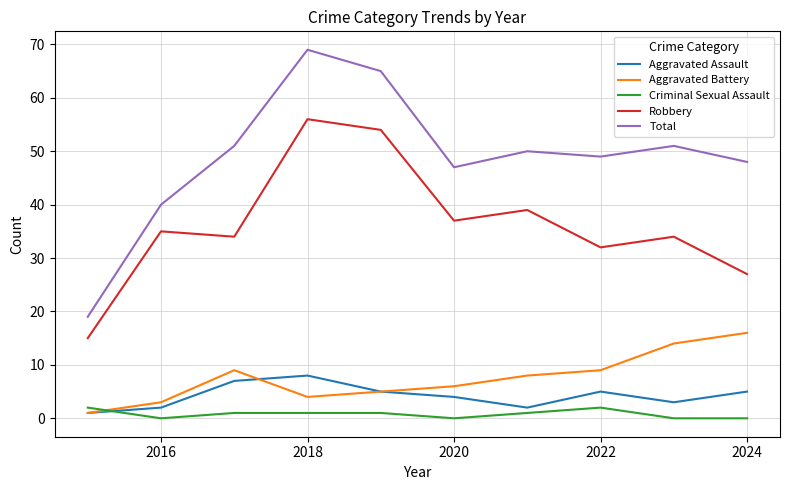

Which series has the largest total across all categories?

Total